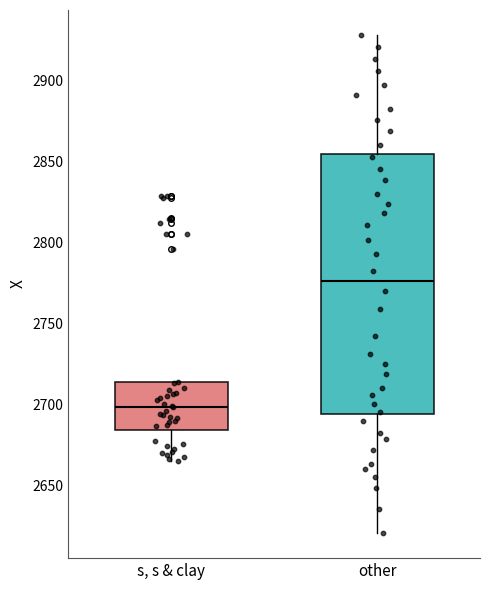

Reading left to right, transcribe this box plot: for each box, give where its median line is, the range the box spans, and where its two whiskers end, as read against the y-axis. The values are not printed on the chart, so give them approximately, as read against the axis.

s, s & clay: median 2700, box 2685 to 2715, whiskers 2665 to 2715
other: median 2775, box 2695 to 2855, whiskers 2620 to 2930